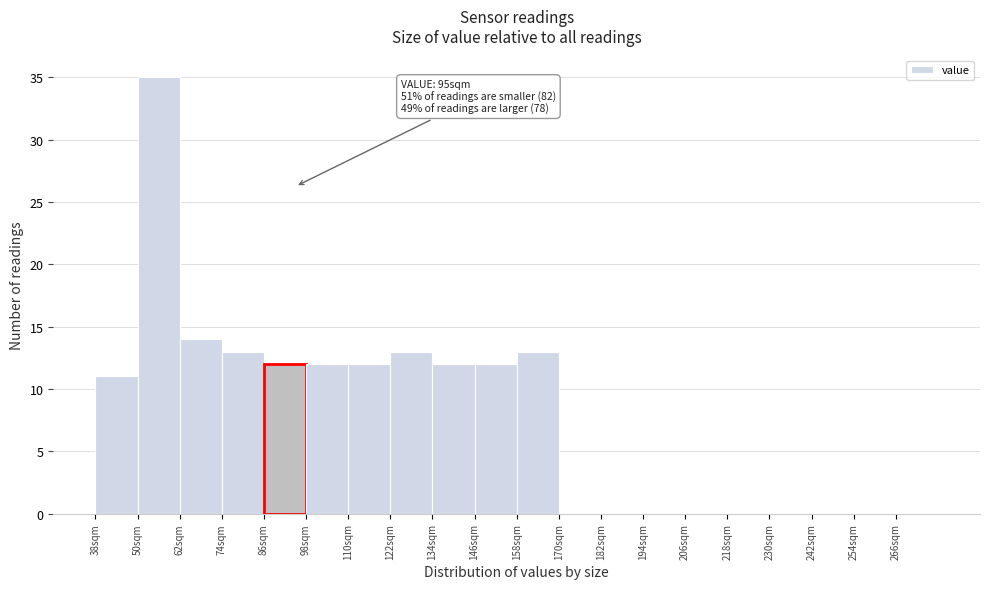

Over which range of the x-axis is the bar tallest?

50 to 62